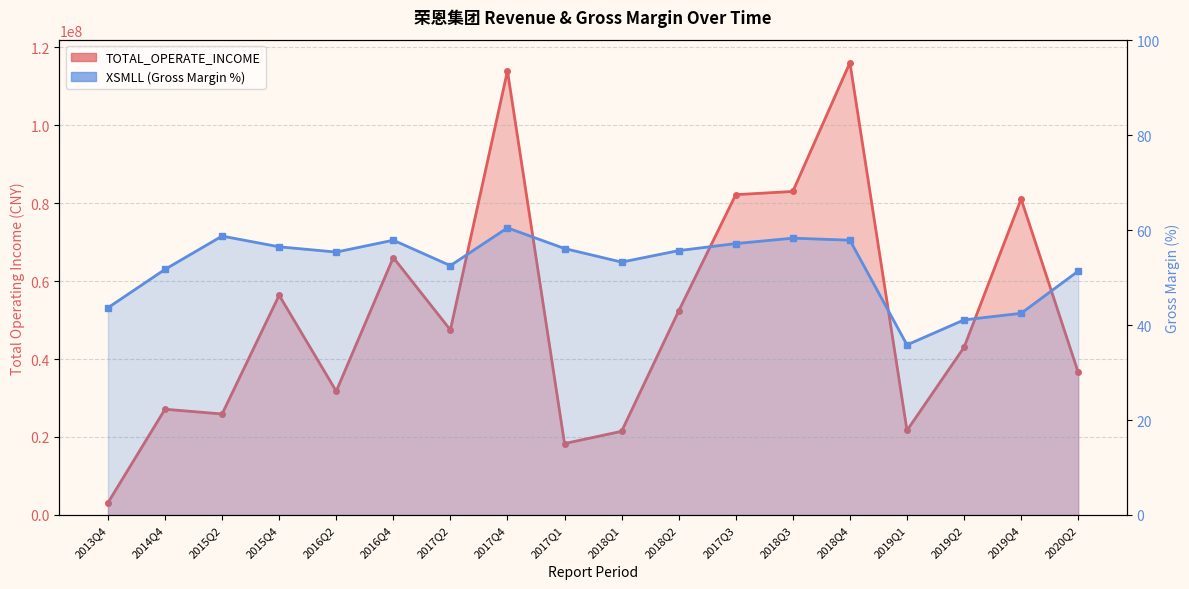

True or false: XSMLL has a value of 57.9 at 2018Q4.

True